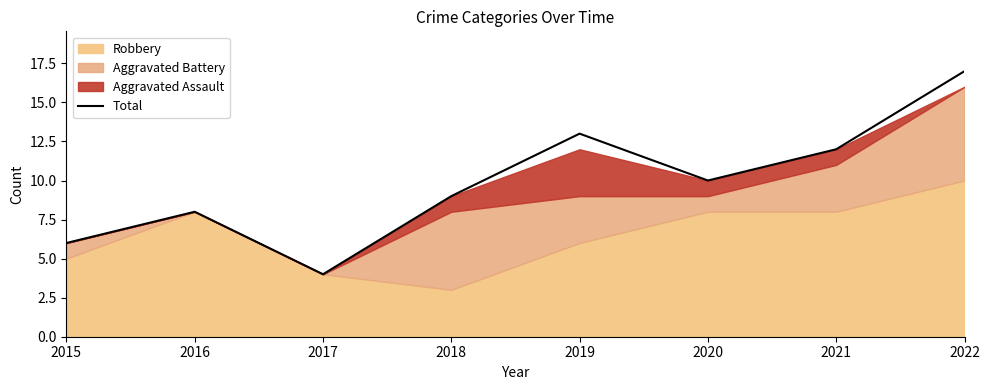

What is the difference between the values at 2015 and 2016?

2